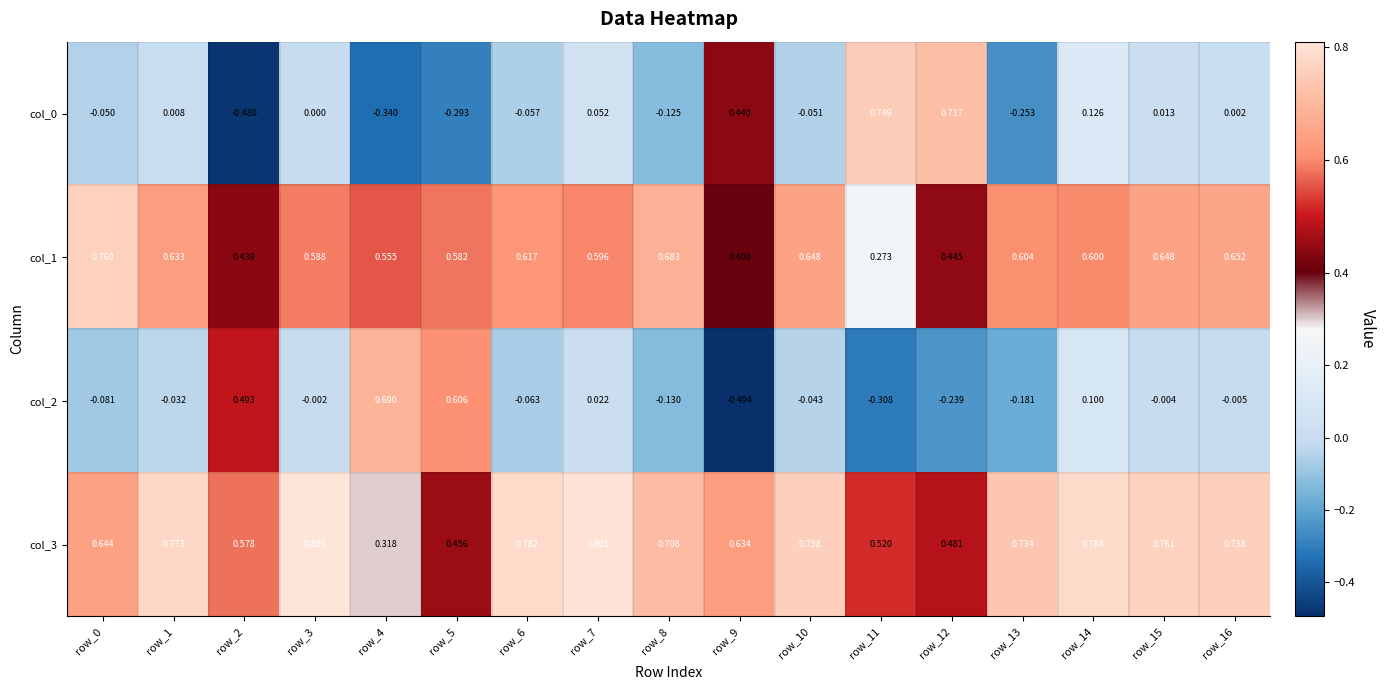

How many distinct data groups are displayed?

4